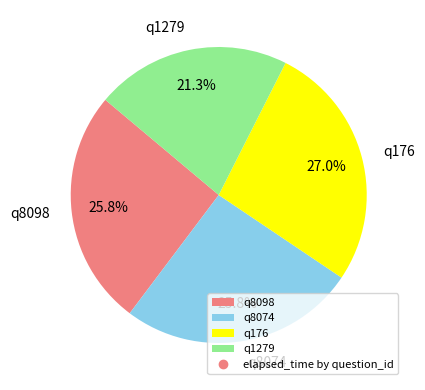

Does any single category account for the majority?

No